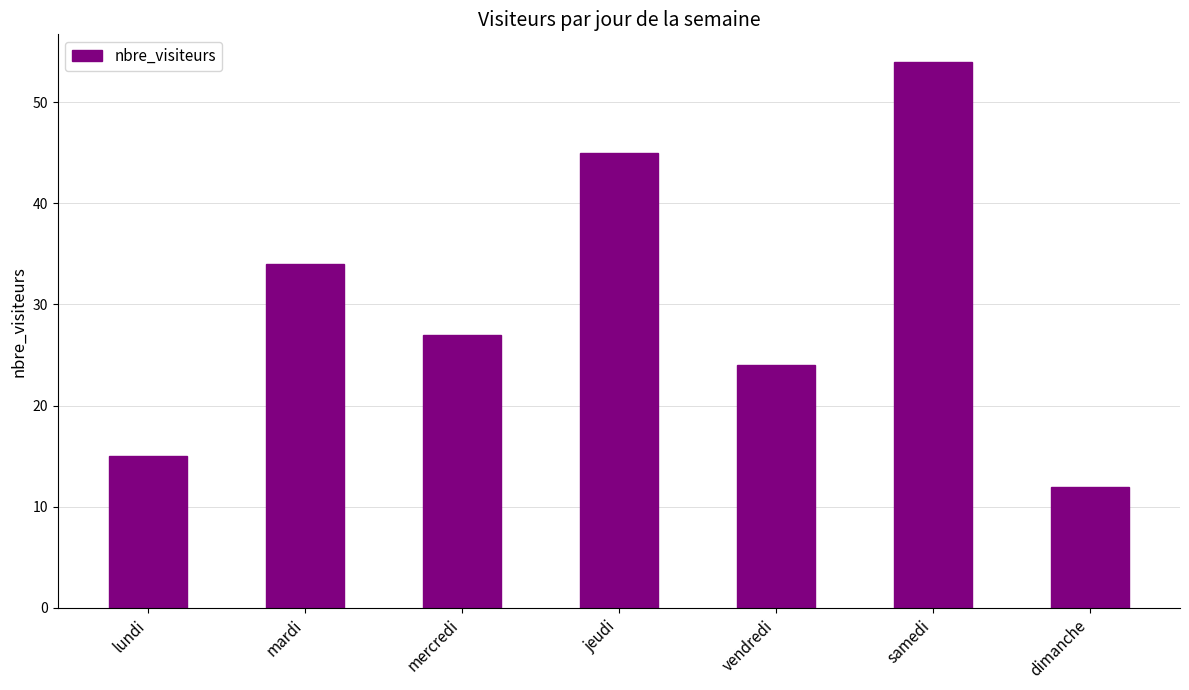

What is the value of the 3rd bar from the left?

27